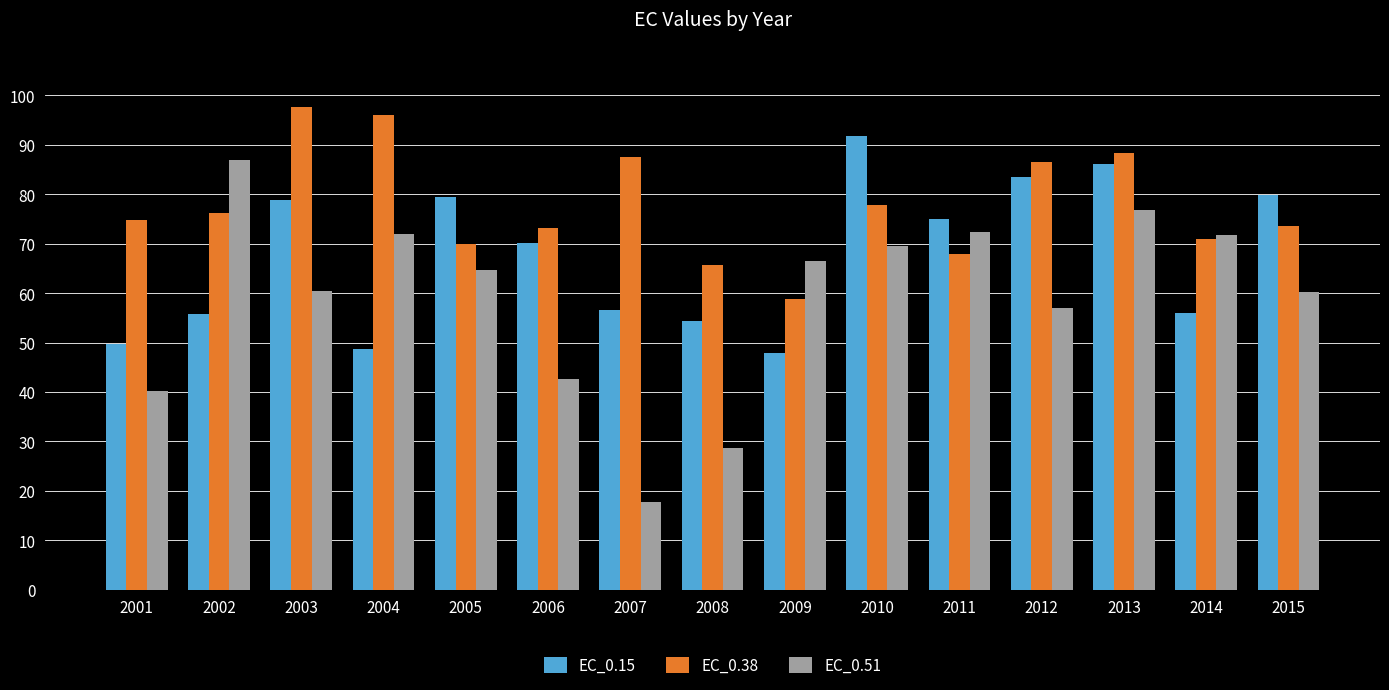

What is the spread (max minus min) of values at 2006?

30.6